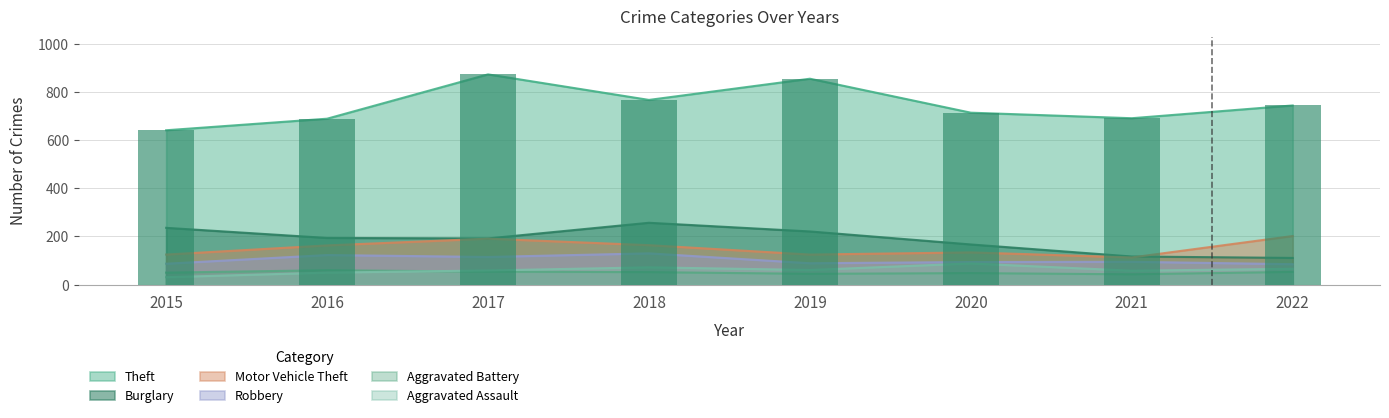

At which category is the sum across all series the highest?

2017